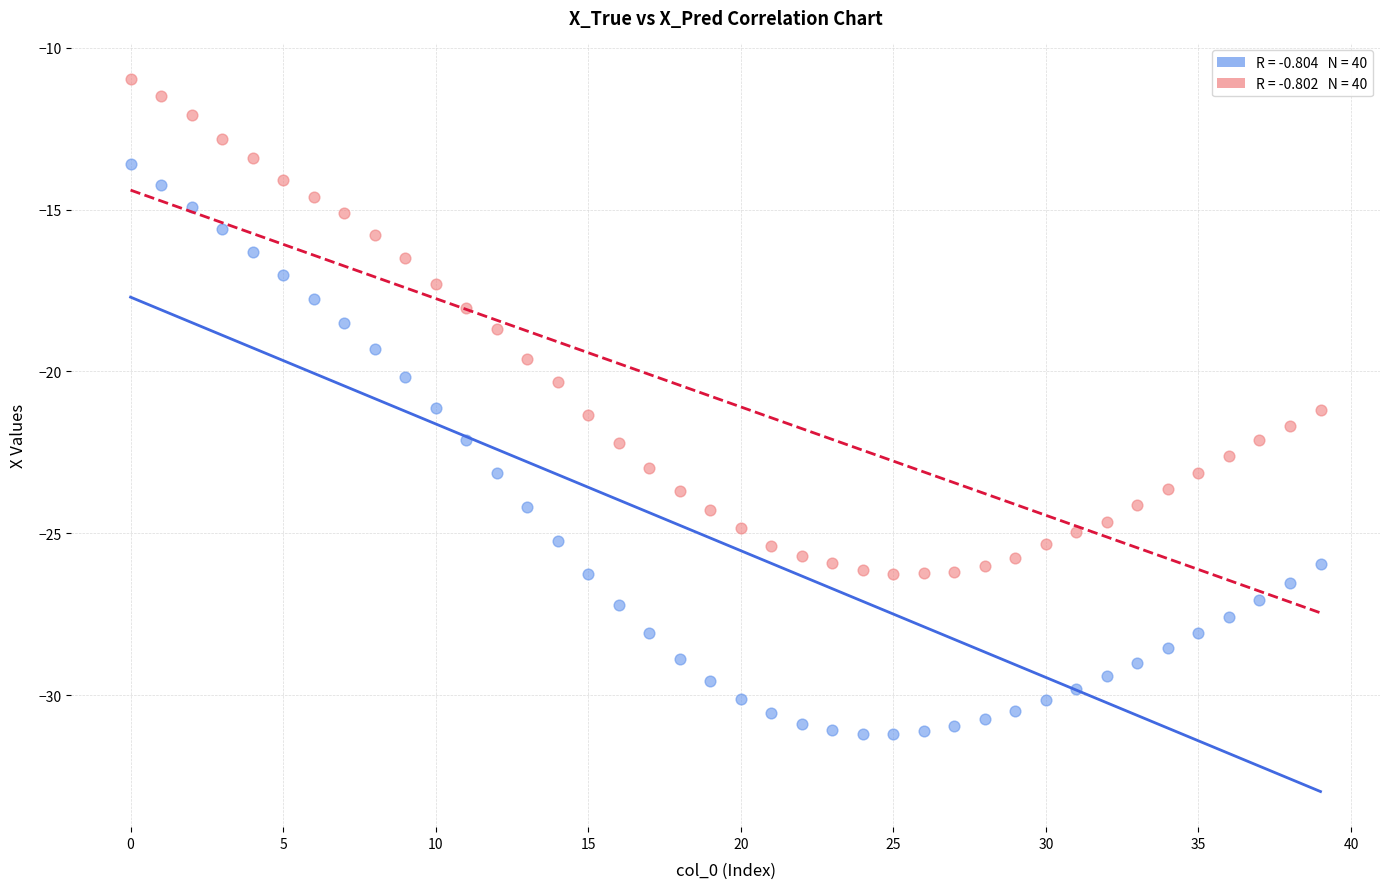

Count the number of points in this scatter plot.

80